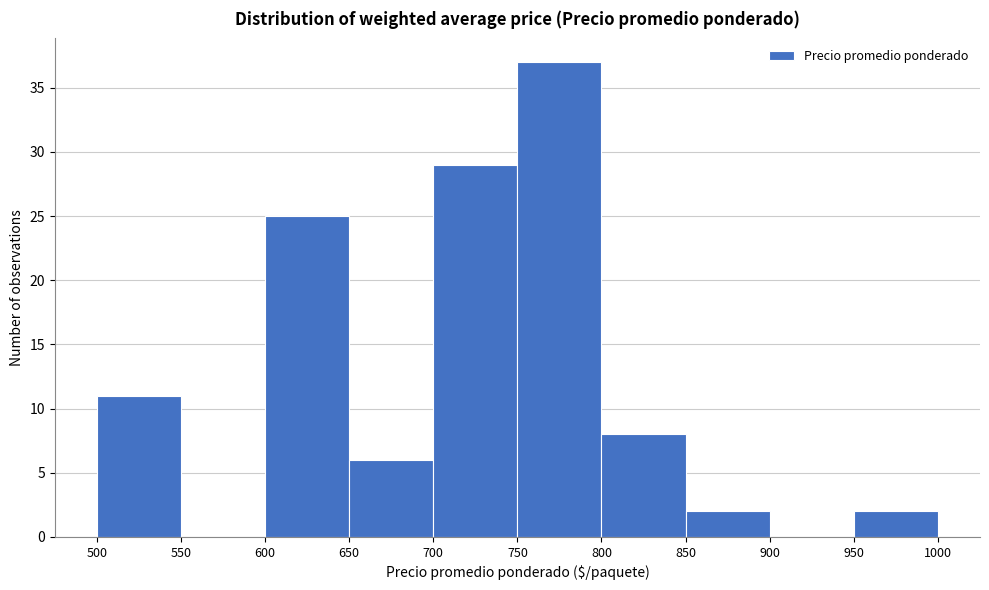

Reading left to right, transcribe this chart: for each bar, give the range it covers on the x-axis and its height. The values are not printed on the chart, so give them approximately, as read against the axis.

500 to 550: 11
550 to 600: 0
600 to 650: 25
650 to 700: 6
700 to 750: 29
750 to 800: 37
800 to 850: 8
850 to 900: 2
900 to 950: 0
950 to 1000: 2